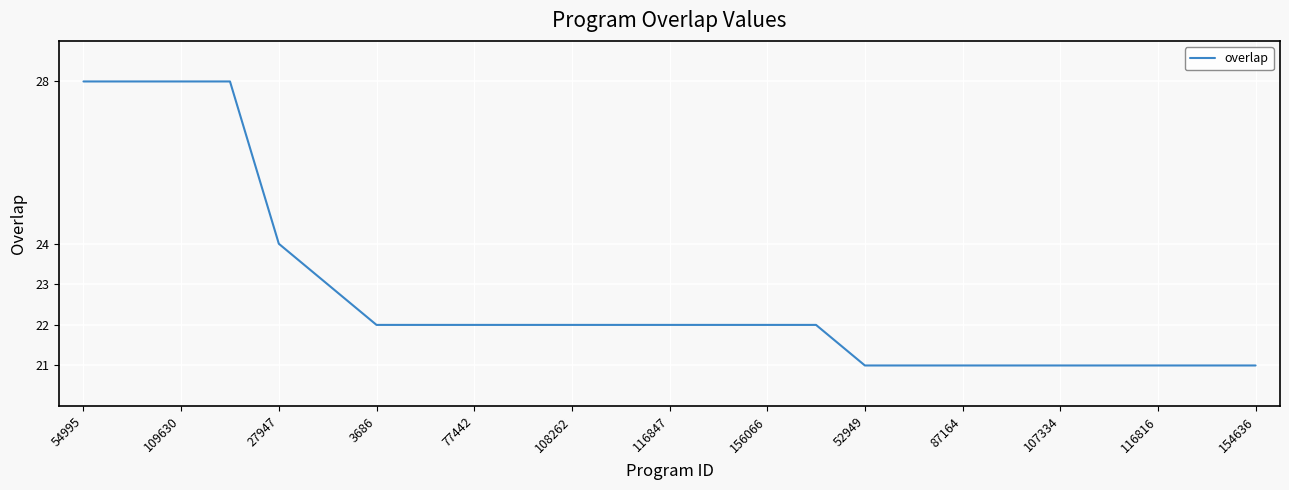

How many series are shown in this chart?

1